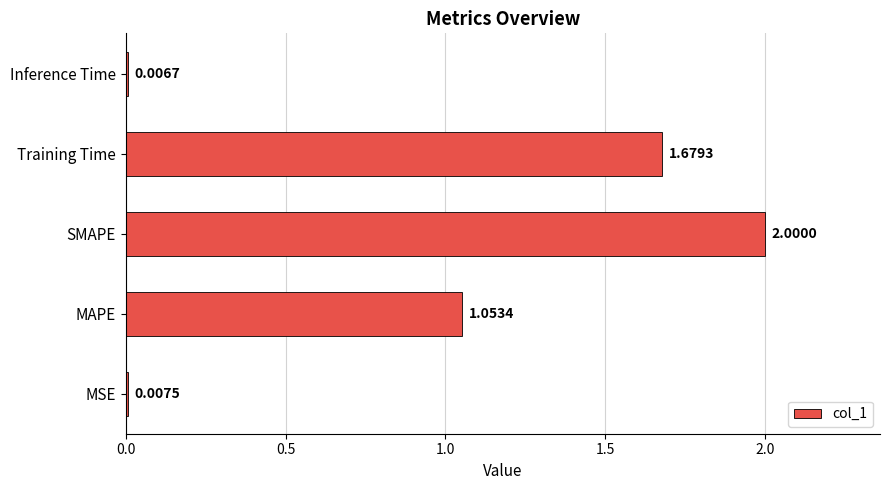

Between MAPE and Inference Time, which is larger?

MAPE